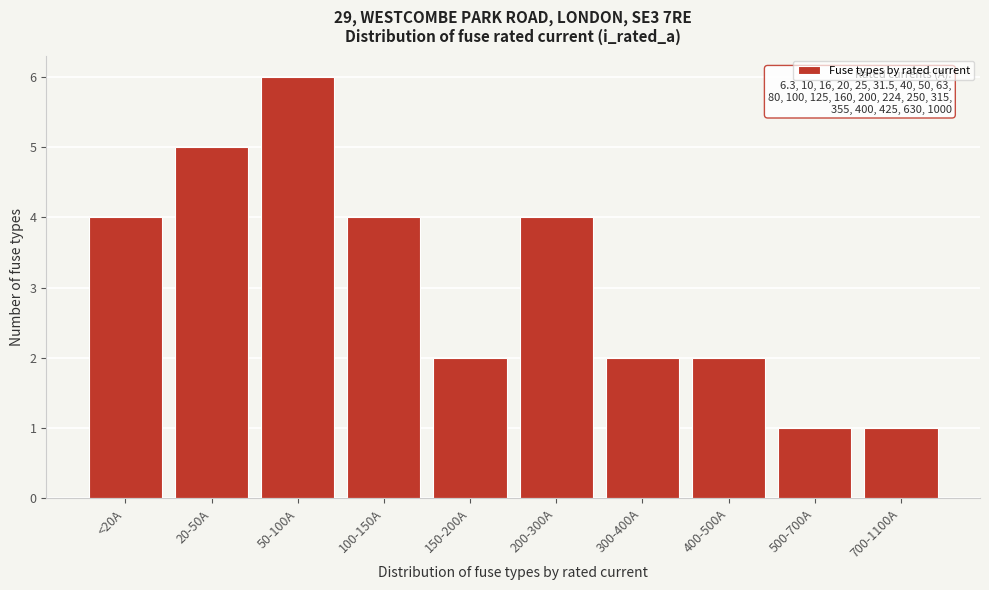

Reading left to right, list all the values displayed in this chart.

4	5	6	4	2	4	2	2	1	1